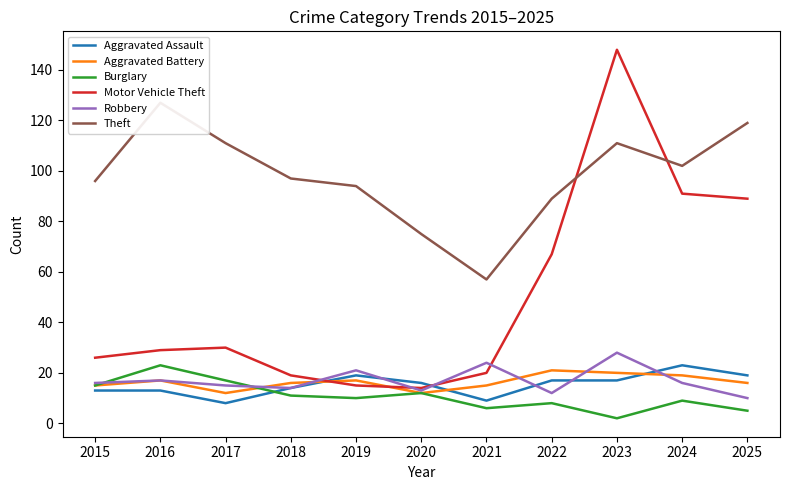

Which label corresponds to the smallest value in the chart?

2023